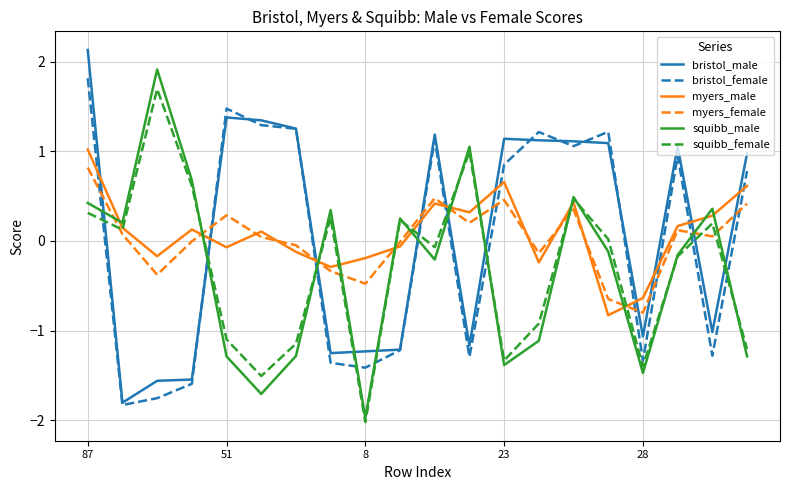

What is the difference between the maximum and minimum values in the bristol_male series?

3.9